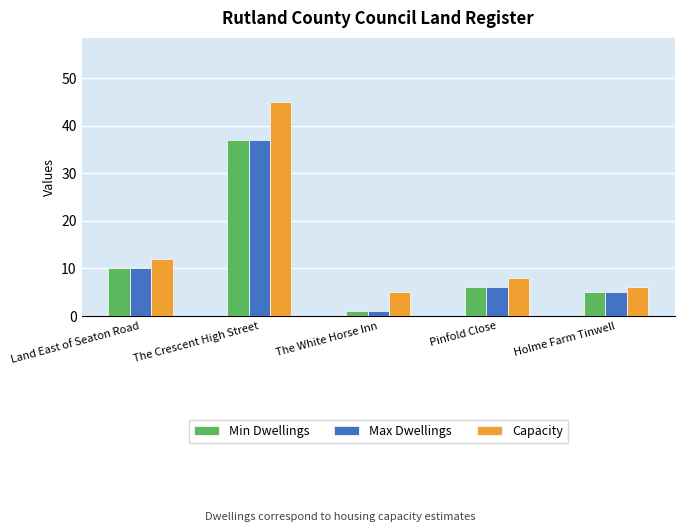

How many bars are there in total?

15